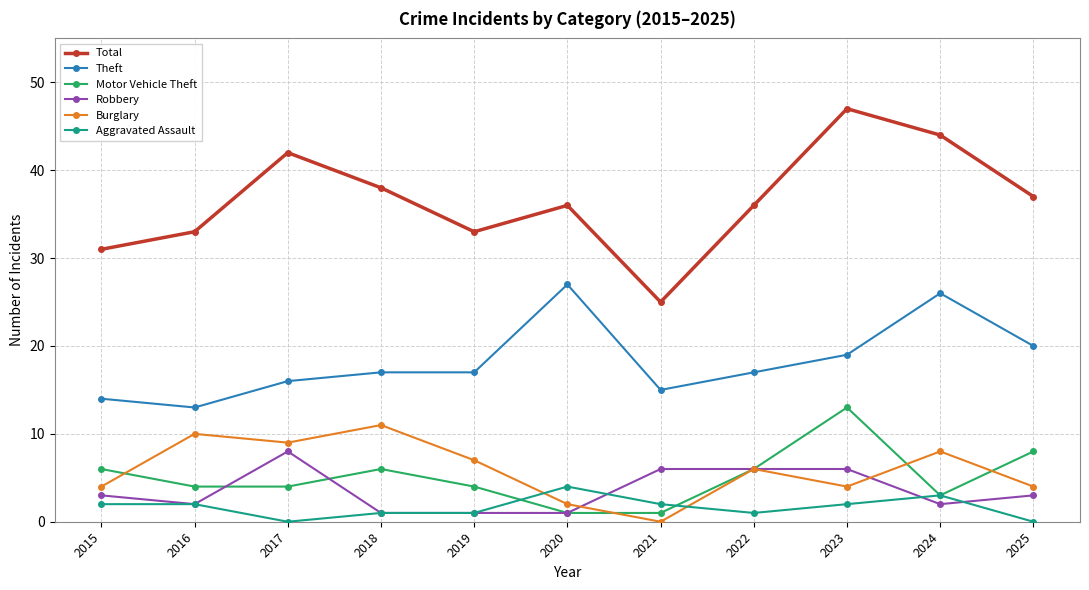

What are all the series names shown in the legend?

Total, Theft, Motor Vehicle Theft, Robbery, Burglary, Aggravated Assault